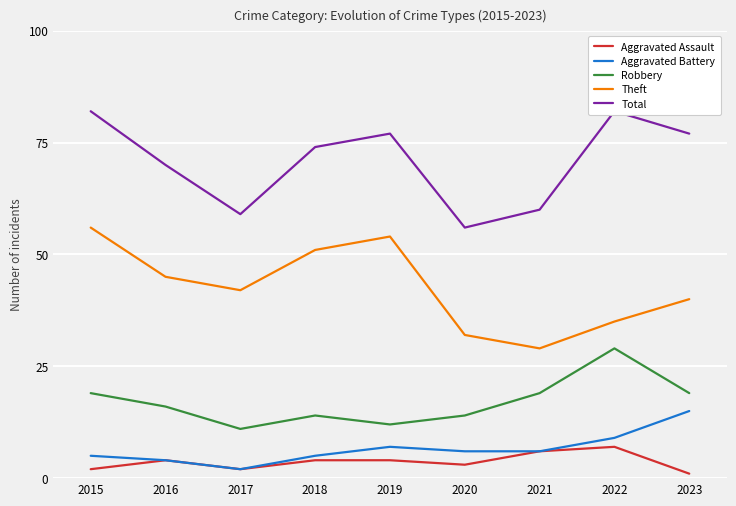

What is the value of the Aggravated Assault point at the 5th from the left?

4